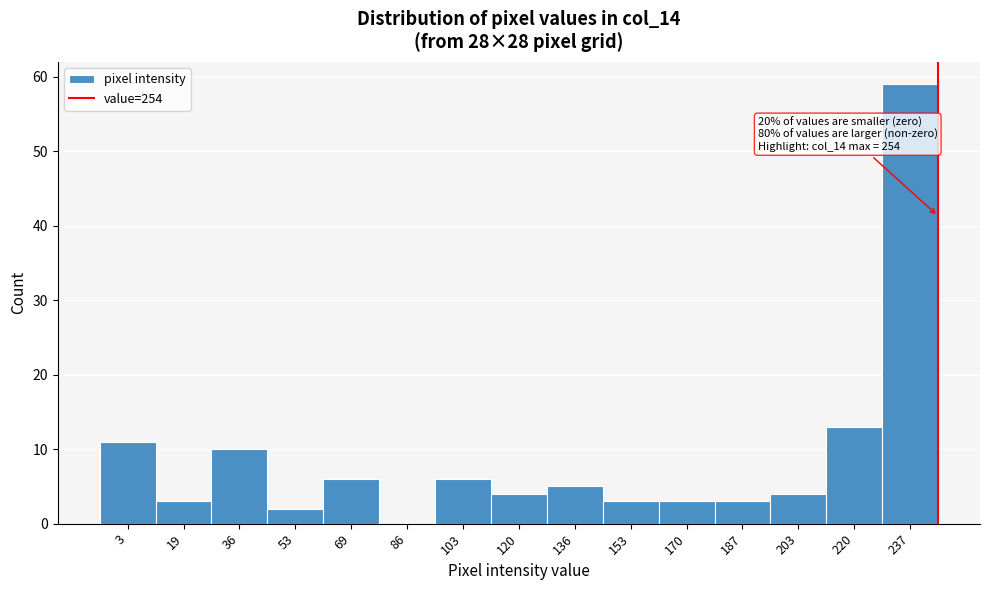

Reading left to right, list all the values displayed in this chart.

3=11	19=3	36=10	53=2	69=6	86=0	103=6	120=4	136=5	153=3	170=3	187=3	203=4	220=13	237=59